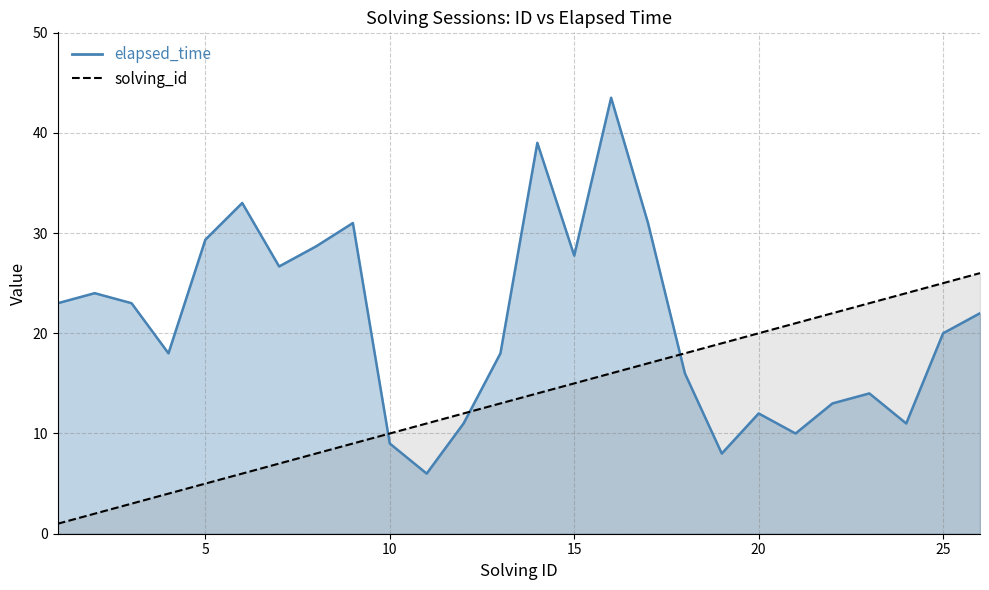

Reading left to right, transcribe all the data shown in this chart.

solving_id: 1=1.0	2=2.0	3=3.0	4=4.0	5=5.0	6=6.0	7=7.0	8=8.0	9=9.0	10=10.0	11=11.0	12=12.0	13=13.0	14=14.0	15=15.0	16=16.0	17=17.0	18=18.0	19=19.0	20=20.0	21=21.0	22=22.0	23=23.0	24=24.0	25=25.0	26=26.0
elapsed_time: 1=23.0	2=24.0	3=23.0	4=18.0	5=29.3	6=33.0	7=26.7	8=28.7	9=31.0	10=9.0	11=6.0	12=11.0	13=18.0	14=39.0	15=27.8	16=43.5	17=31.0	18=16.0	19=8.0	20=12.0	21=10.0	22=13.0	23=14.0	24=11.0	25=20.0	26=22.0